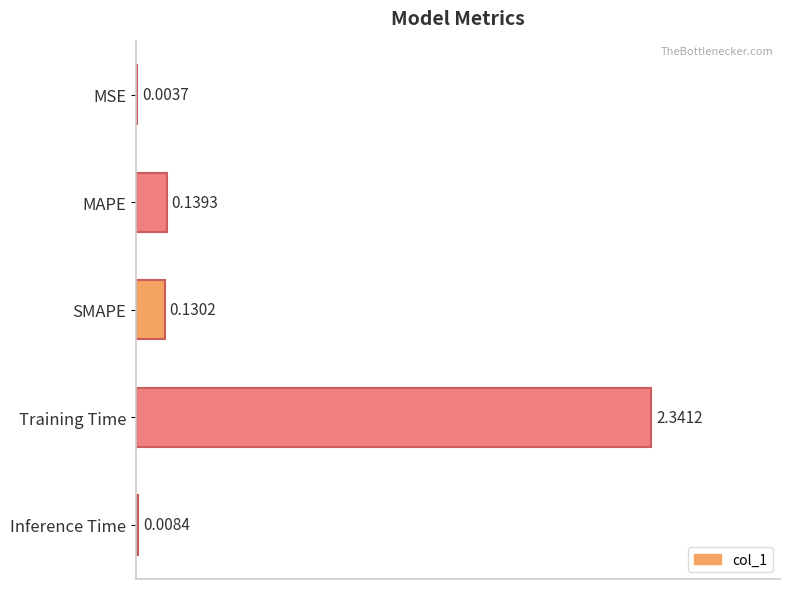

What is the sum of all values?

2.6